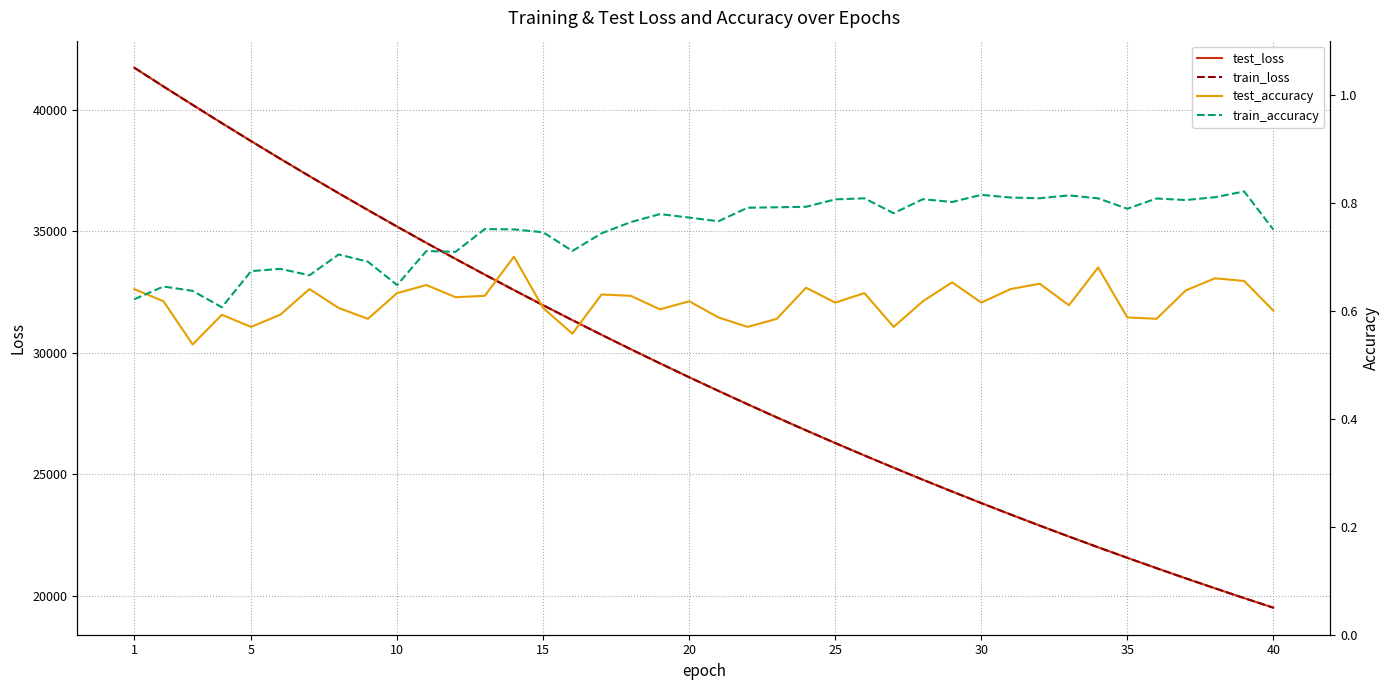

Is the value of train_loss at 1 greater than the value of test_loss at 20?

Yes